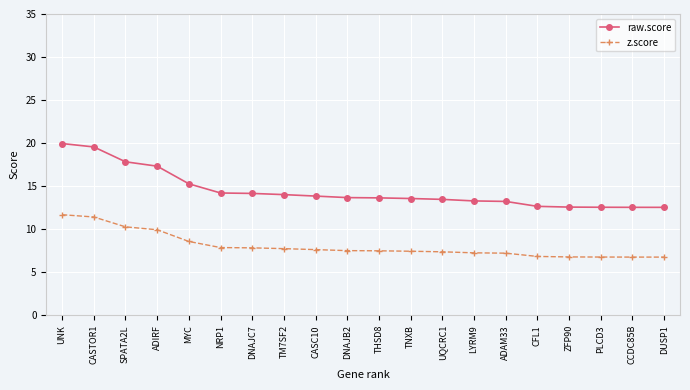

True or false: z.score and raw.score cross at least once.

False